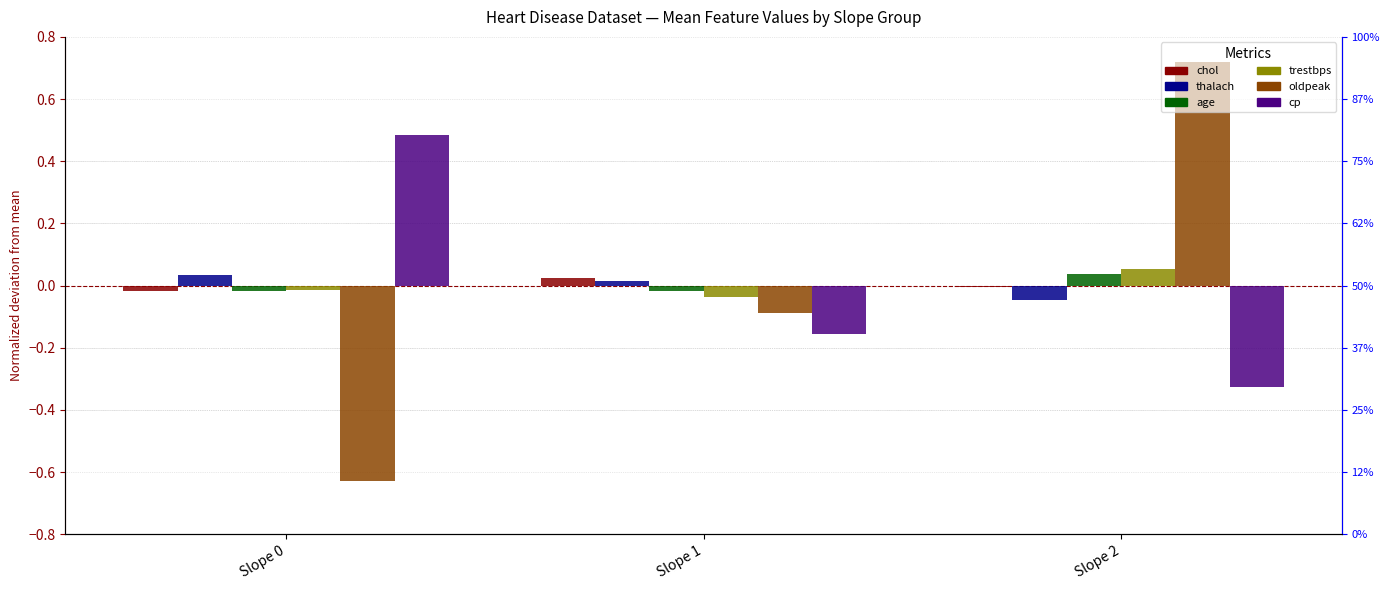

How many bars are there in each group?

6